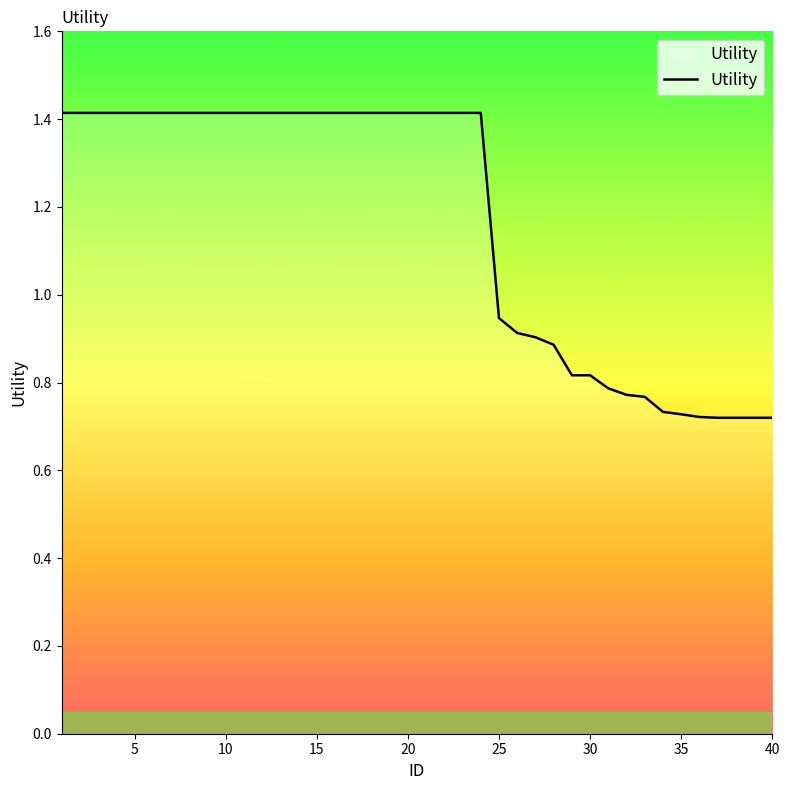

What is the maximum value shown in the chart?

1.4